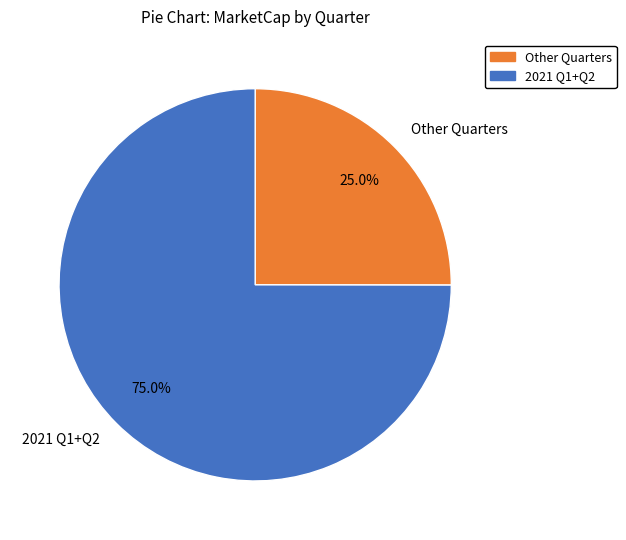

What percentage do Other Quarters and 2021 Q1+Q2 together represent?

100.0%